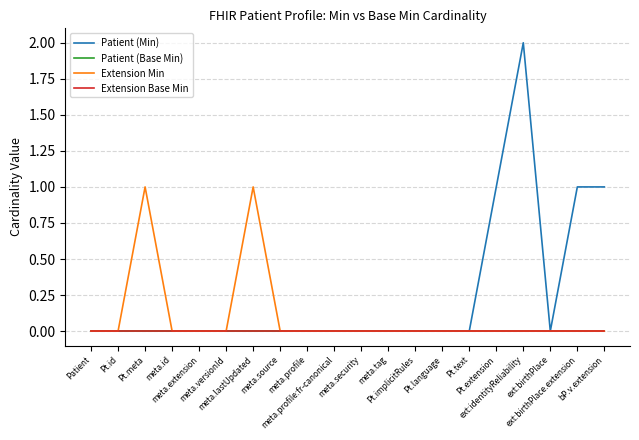

Does the chart display data point markers on the line(s)?

No